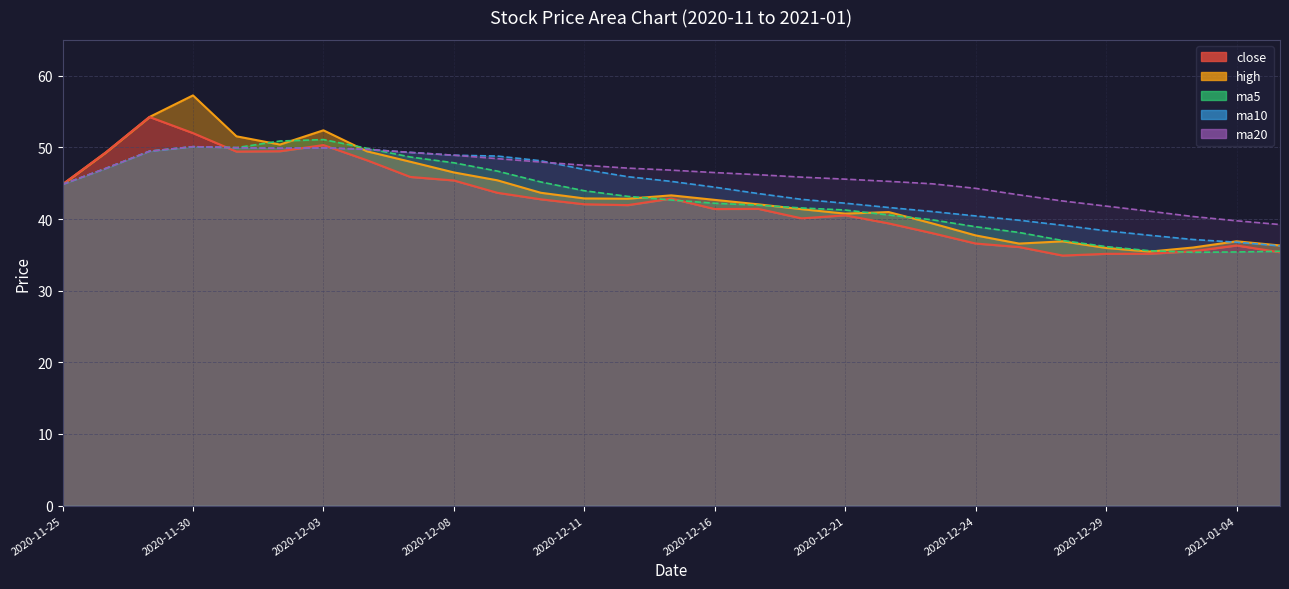

Which series has the widest spread of values?

high